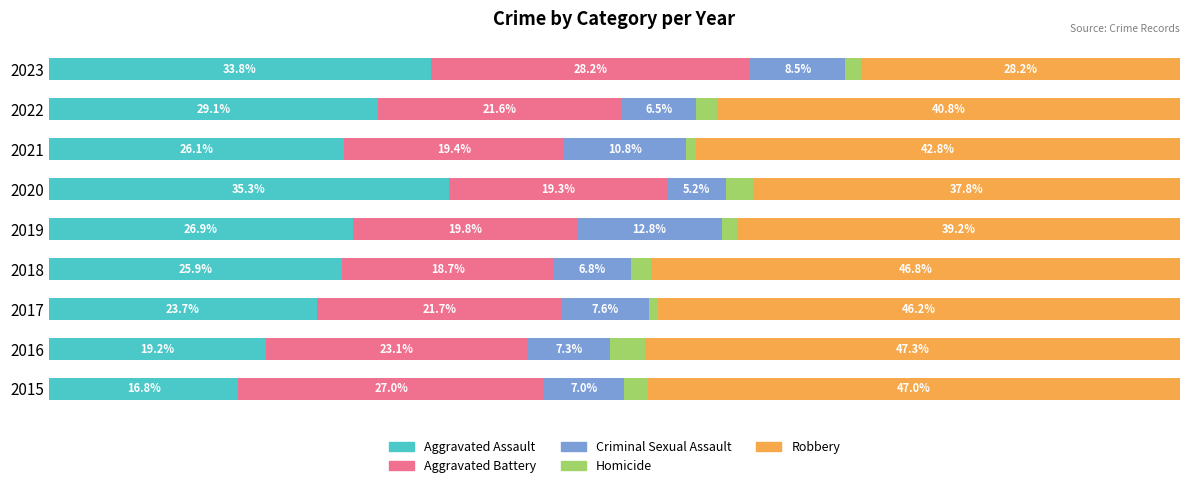

List the labels in order of Aggravated Assault value, smallest first.

2015, 2016, 2017, 2018, 2021, 2019, 2022, 2023, 2020